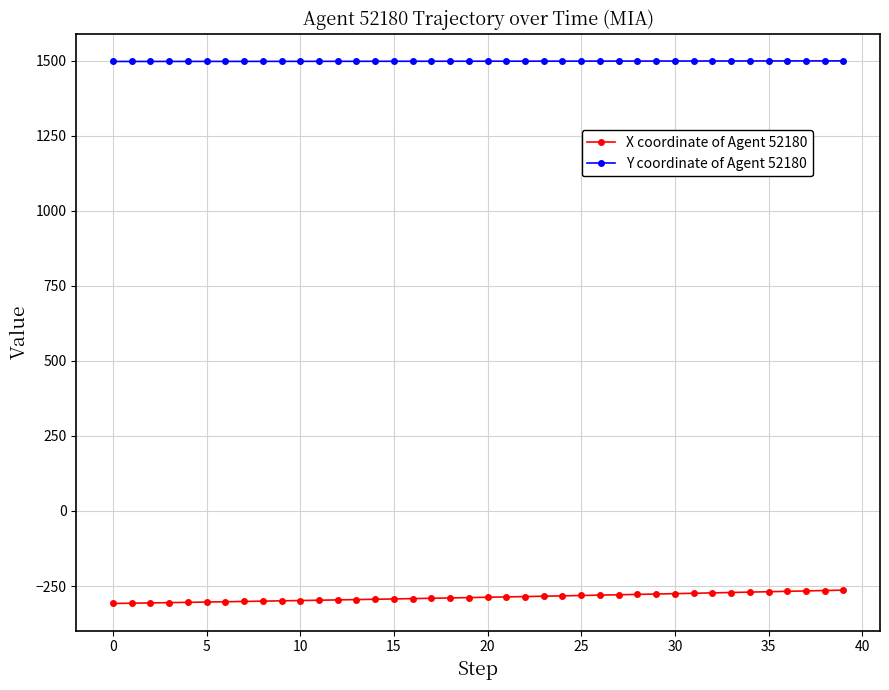

What is the smallest value displayed?

-308.2